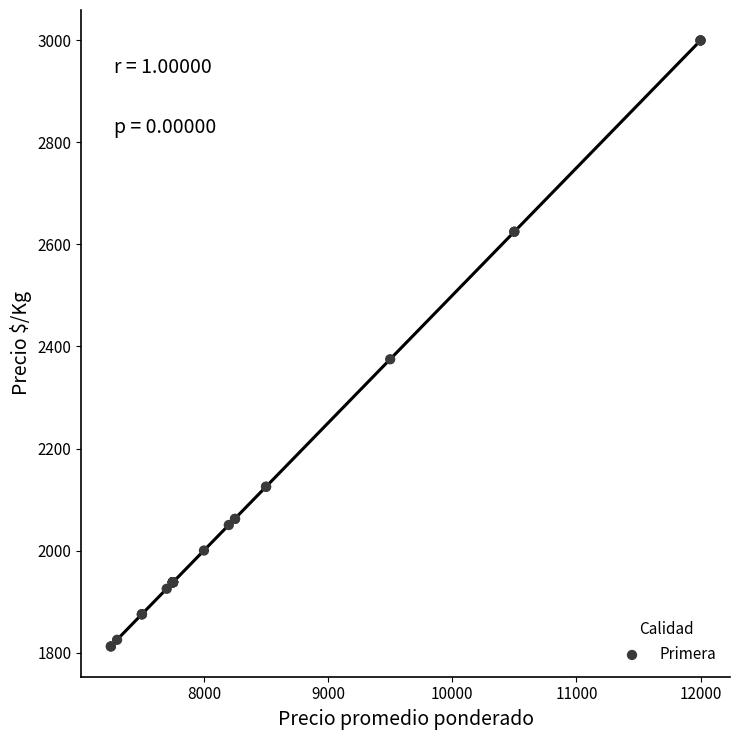

What Y value in the scatter plot is closest to 2406?

2375